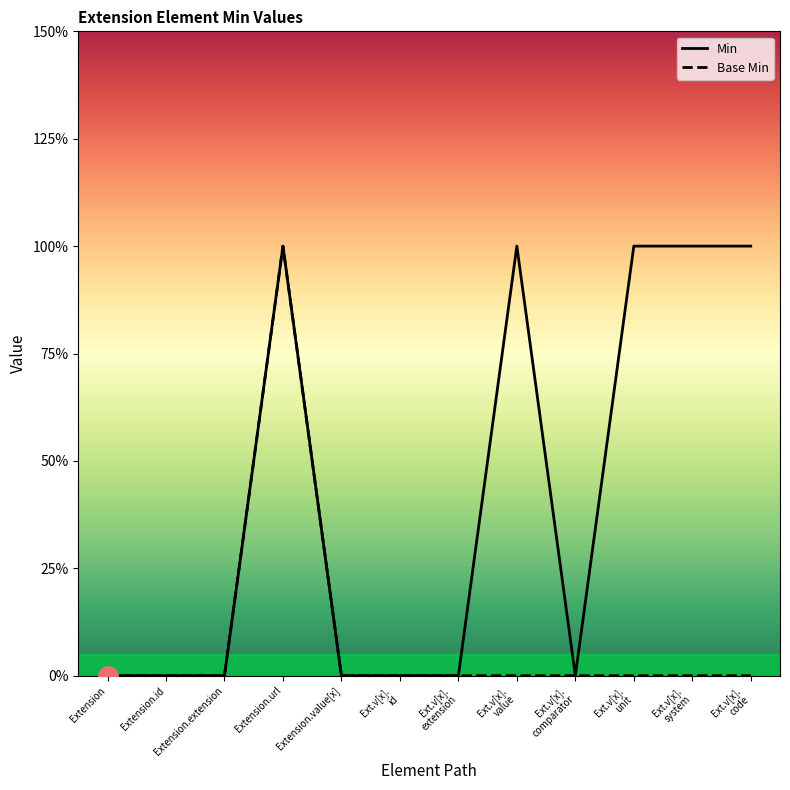

The value of Min at Extension.id is 0. True or false?

True